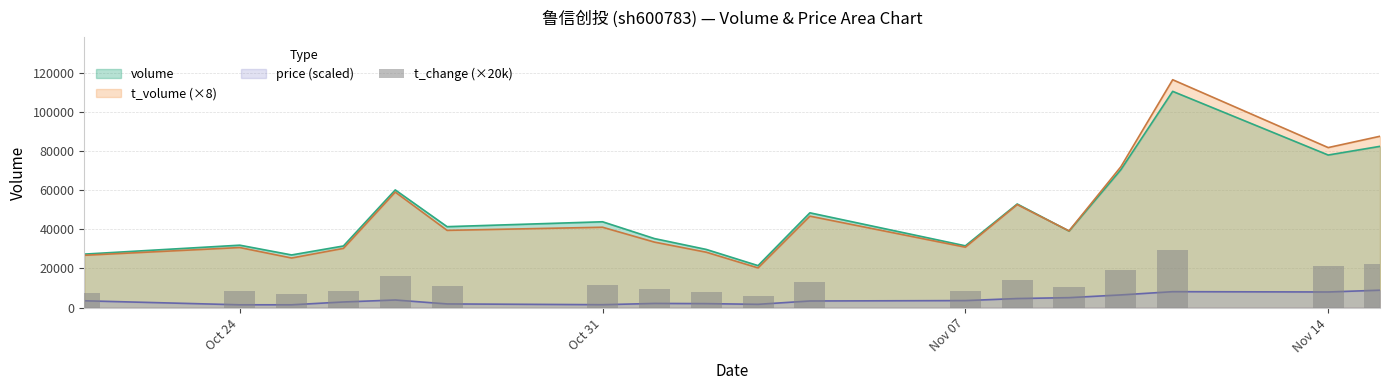

Reading left to right, extract all data points from this chart.

7400.0	8600.0	7200.0	8400.0	16200.0	11200.0	11800.0	9400.0	8000.0	5800.0	13000.0	8400.0	14200.0	10600.0	19000.0	29600.0	21000.0	22200.0